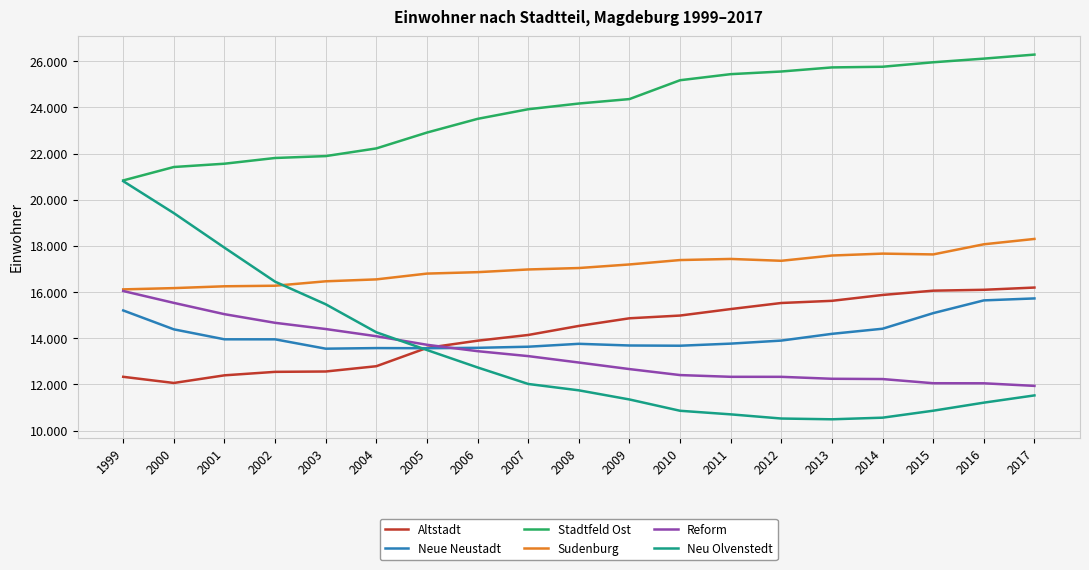

What is the spread (max minus min) of values at 2005?

9424